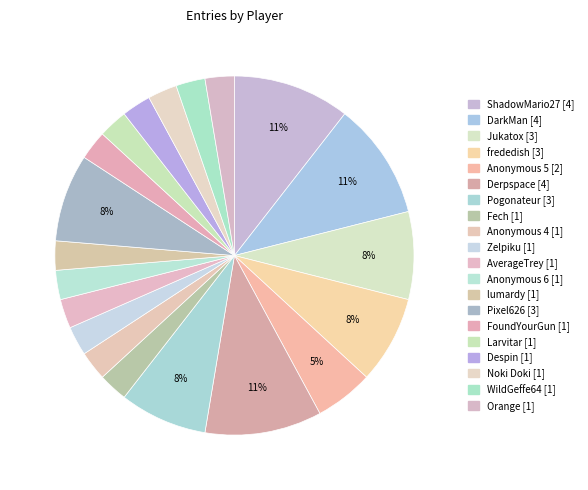

Combined, do lumardy and FoundYourGun account for over 50%?

No